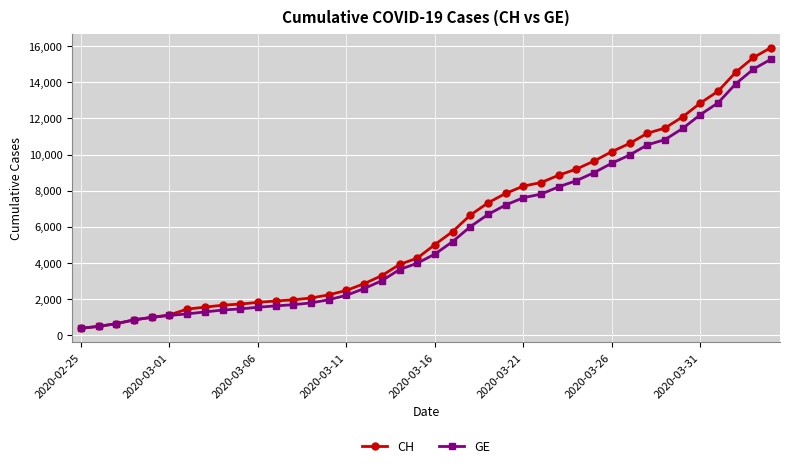

What is the value of the GE point at the 12th from the left?

1614